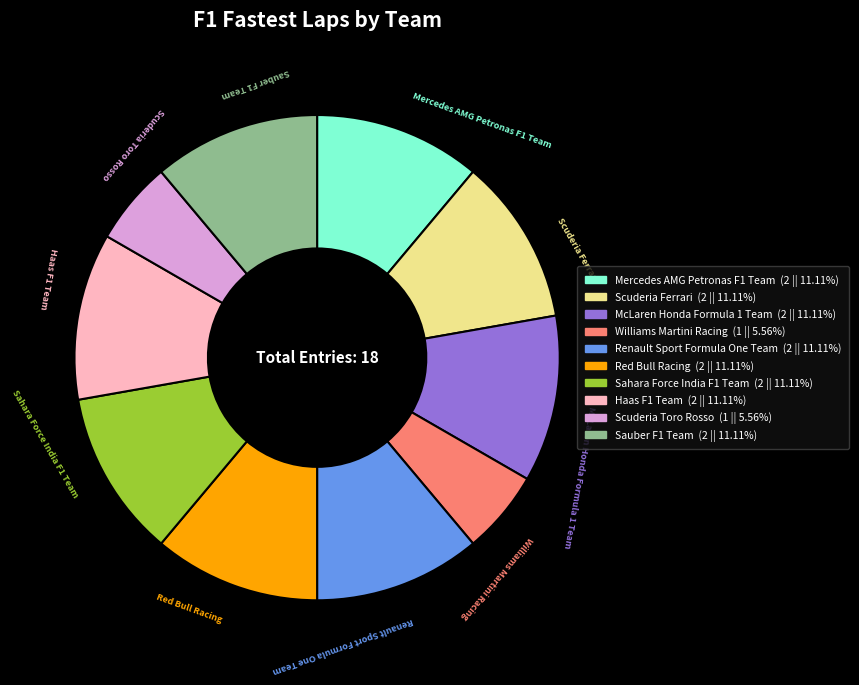

Approximately how many times larger is the value at Scuderia Ferrari compared to Renault Sport Formula One Team?

1.0